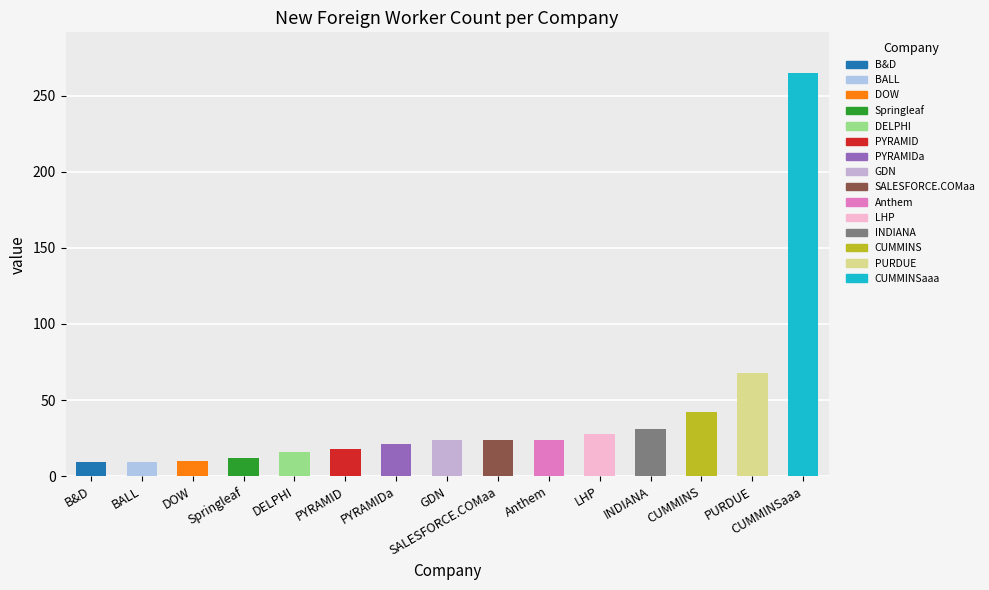

What value does the data have at BALL?

9